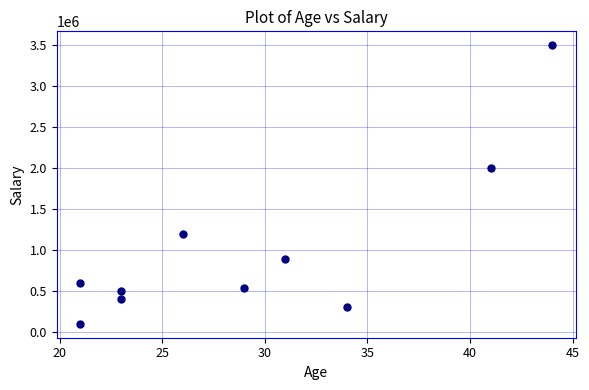

What Y value in the scatter plot is closest to 1800000?

2000000